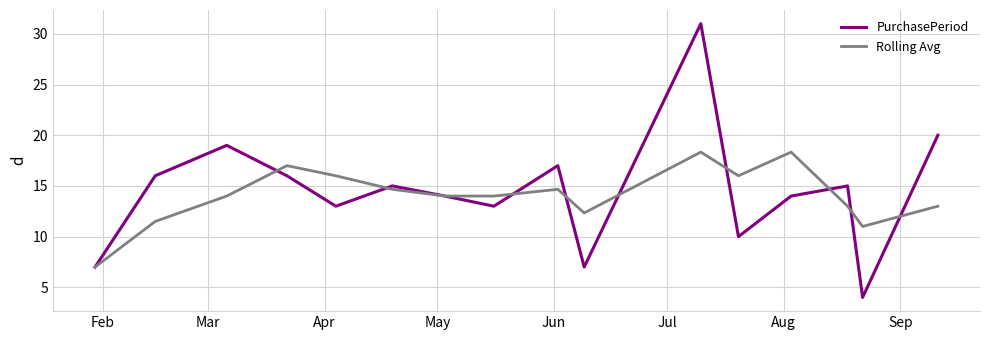

What is the maximum value shown in the chart?

31.0